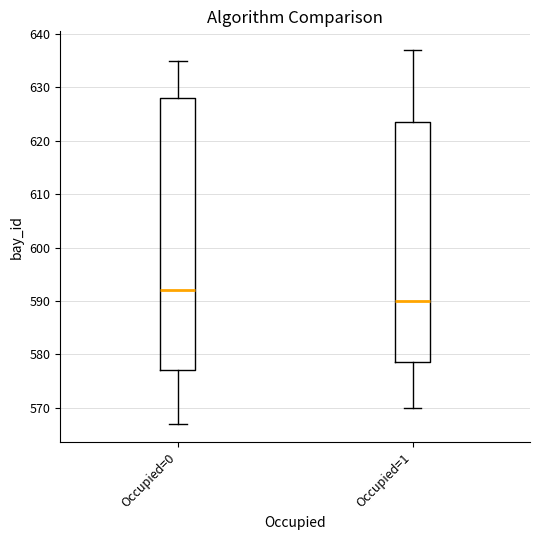

Comparing the boxes themselves (not the whiskers), which one is the tallest?

Occupied=0